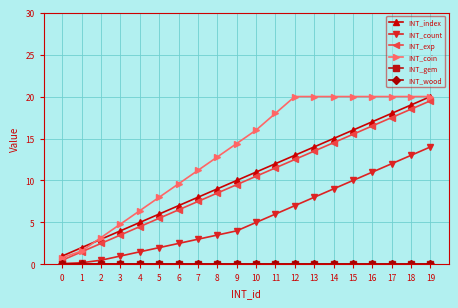

Which series has the largest range (max minus min)?

INT_coin